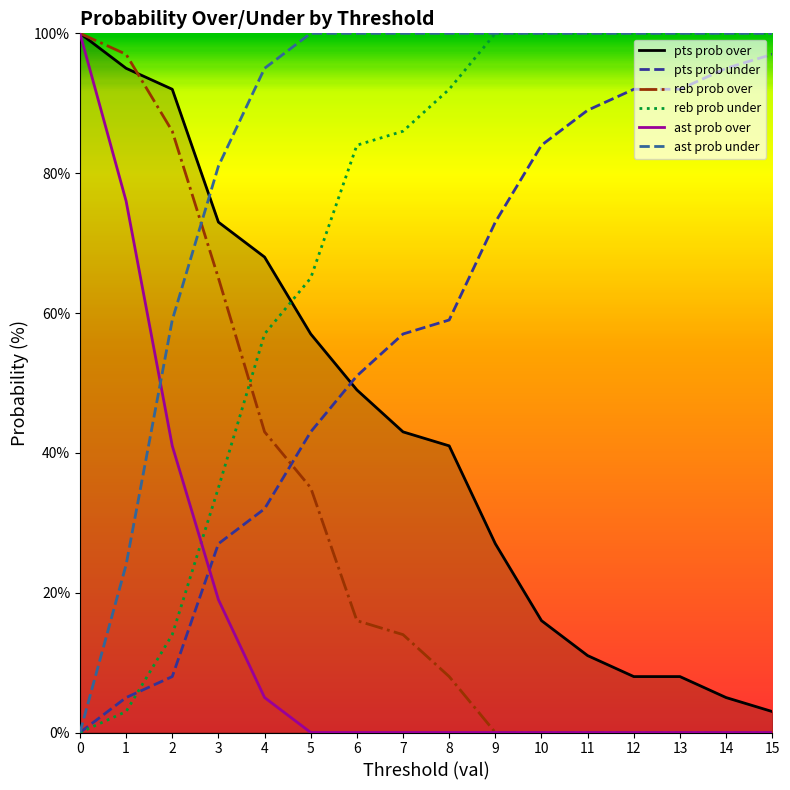

Reading left to right, transcribe all the data shown in this chart.

pts prob over: 0=100	1=95	2=92	3=73	4=68	5=57	6=49	7=43	8=41	9=27	10=16	11=11	12=8	13=8	14=5	15=3
pts prob under: 0=0	1=5	2=8	3=27	4=32	5=43	6=51	7=57	8=59	9=73	10=84	11=89	12=92	13=92	14=95	15=97
reb prob over: 0=100	1=97	2=86	3=65	4=43	5=35	6=16	7=14	8=8	9=0	10=0	11=0	12=0	13=0	14=0	15=0
reb prob under: 0=0	1=3	2=14	3=35	4=57	5=65	6=84	7=86	8=92	9=100	10=100	11=100	12=100	13=100	14=100	15=100
ast prob over: 0=100	1=76	2=41	3=19	4=5	5=0	6=0	7=0	8=0	9=0	10=0	11=0	12=0	13=0	14=0	15=0
ast prob under: 0=0	1=24	2=59	3=81	4=95	5=100	6=100	7=100	8=100	9=100	10=100	11=100	12=100	13=100	14=100	15=100